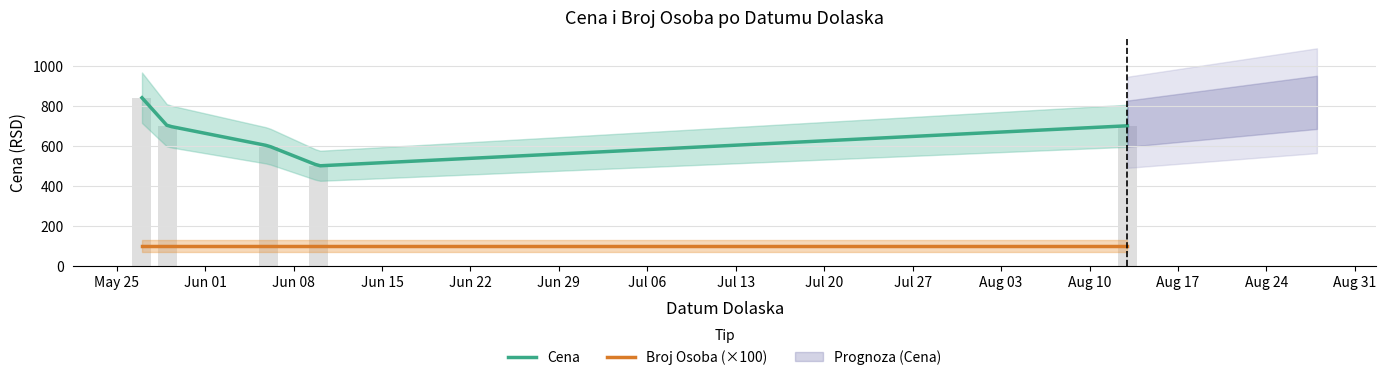

Rank the categories by value from highest to lowest.

2024-05-27, 2024-05-29, 2024-08-13, 2024-06-06, 2024-06-10